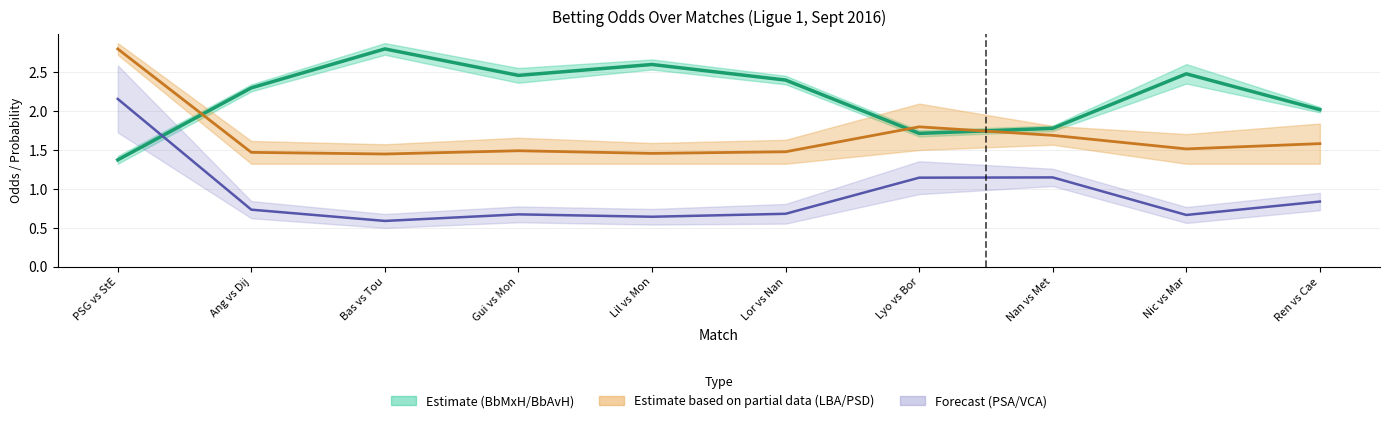

What is the total value across all series at Bas vs Tou?

4.8